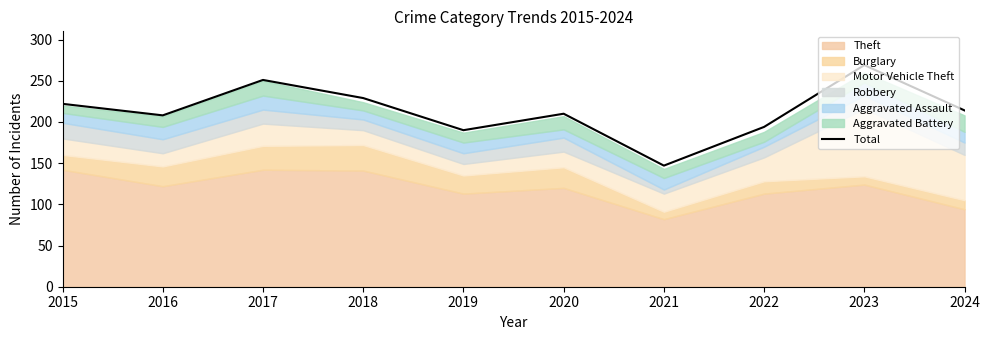

True or false: Total has a value of 214 at 2024.

True